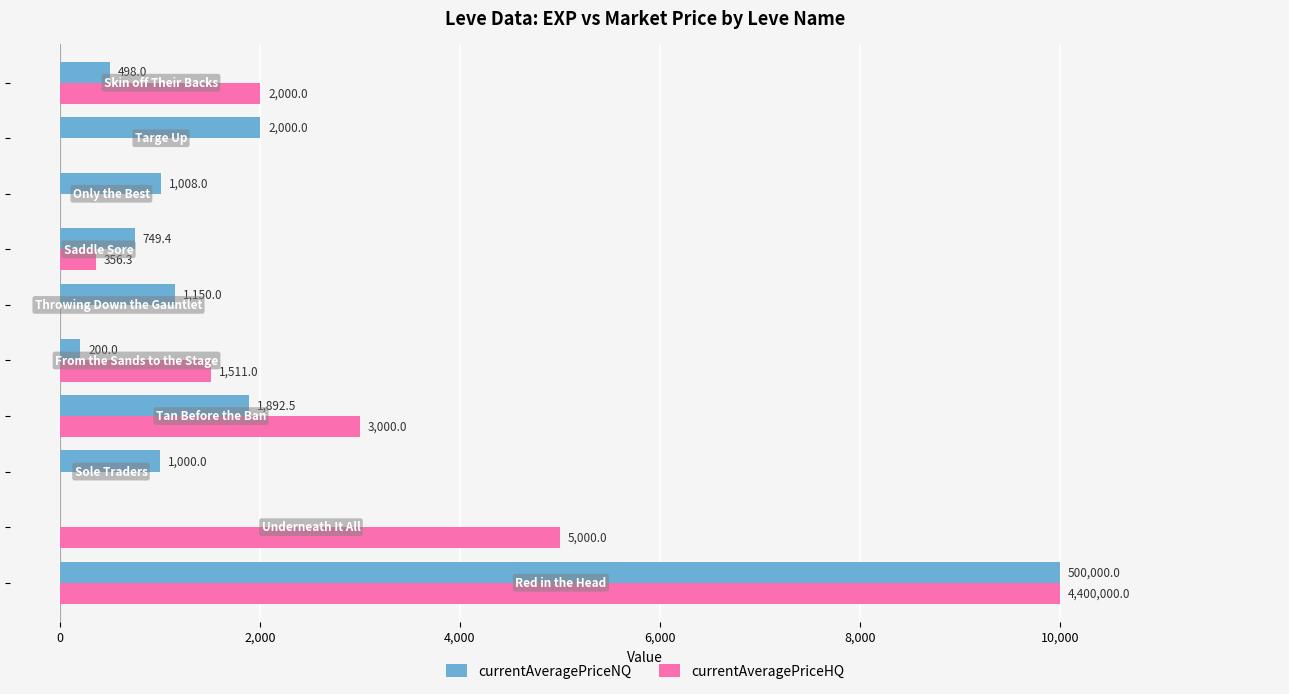

What is the greatest value displayed?

10000.0